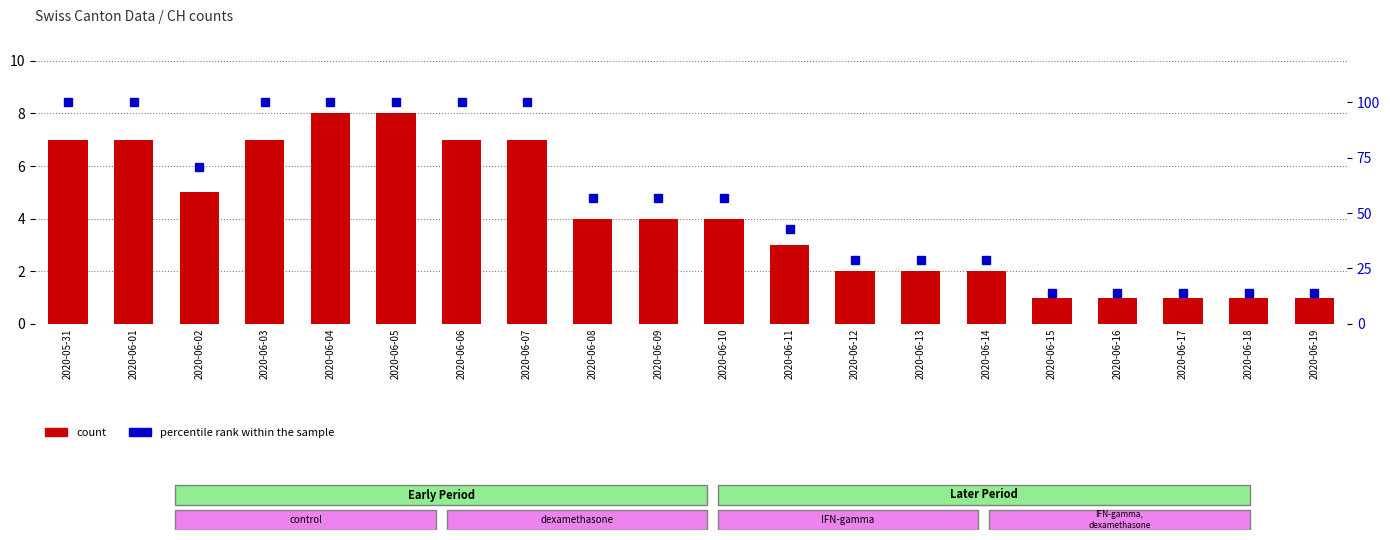

Count the percentile rank within the sample values in the range 29 to 100.

15